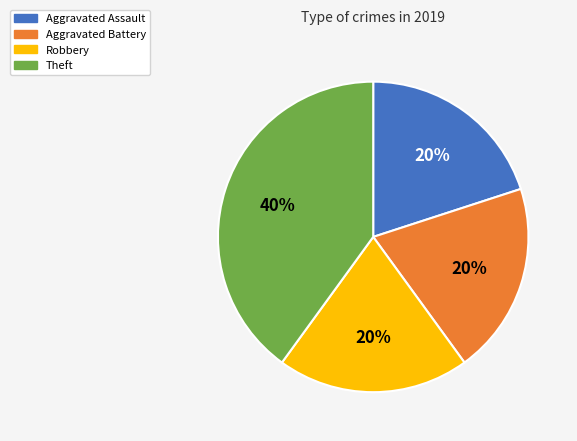

Combined, do Theft and Aggravated Assault account for over 50%?

Yes